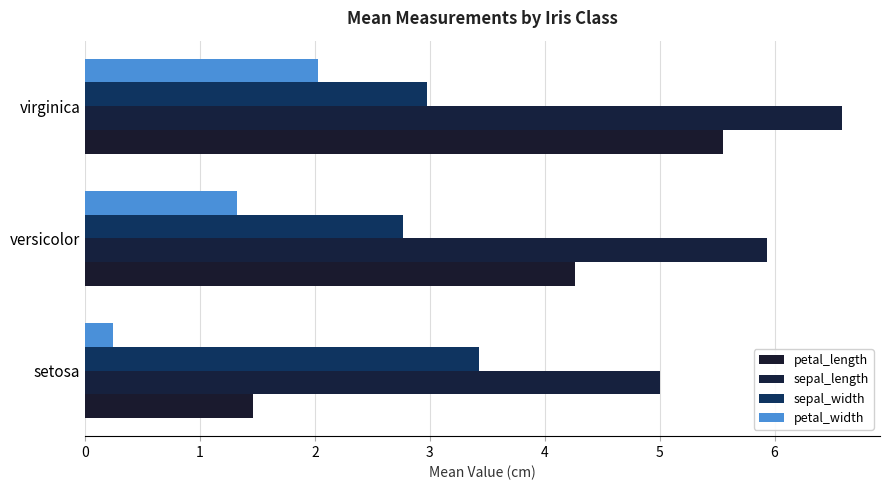

What is the highest value of the sepal_width series?

3.4